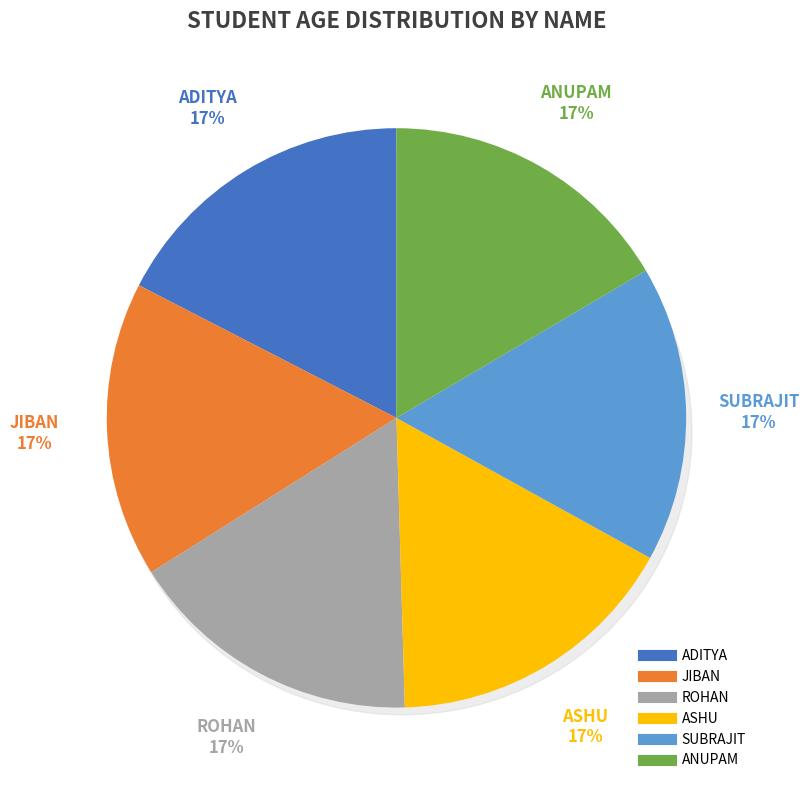

Which has a higher value, ROHAN or ANUPAM?

ROHAN